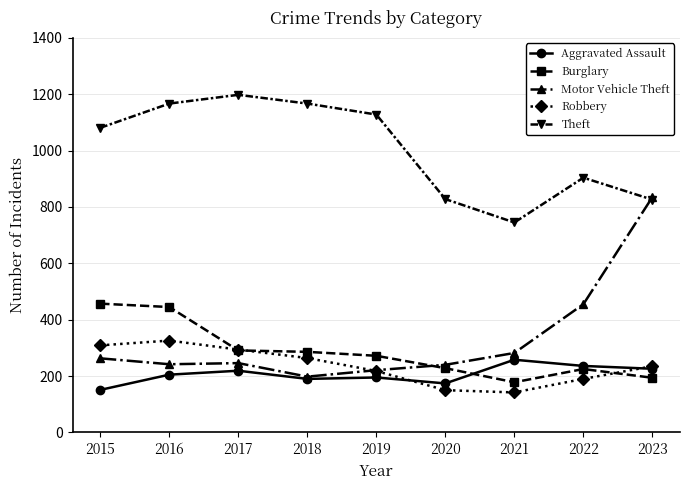

Which series has the largest total across all categories?

Theft